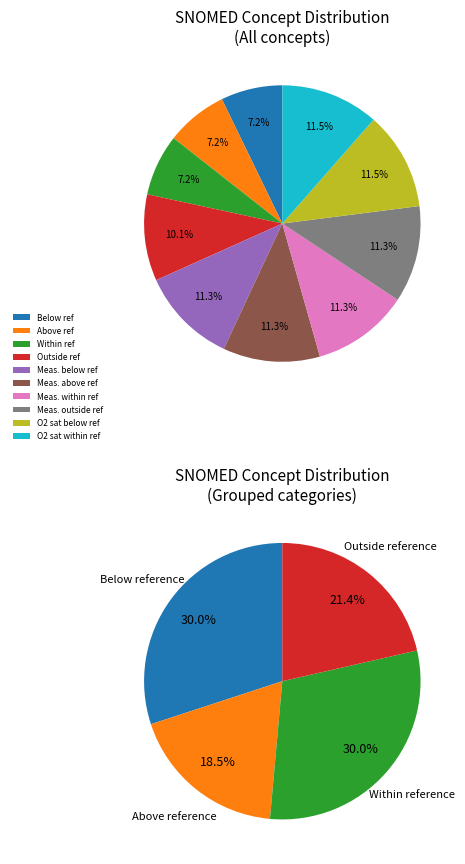

Rank the categories by value from lowest to highest.

Below reference range, Within reference range, Above reference range, Outside reference range, Measurement finding within reference range, Measurement finding outside reference range, Measurement finding below reference range, Measurement finding above reference range, Oxygen saturation within reference range, Oxygen saturation below reference range